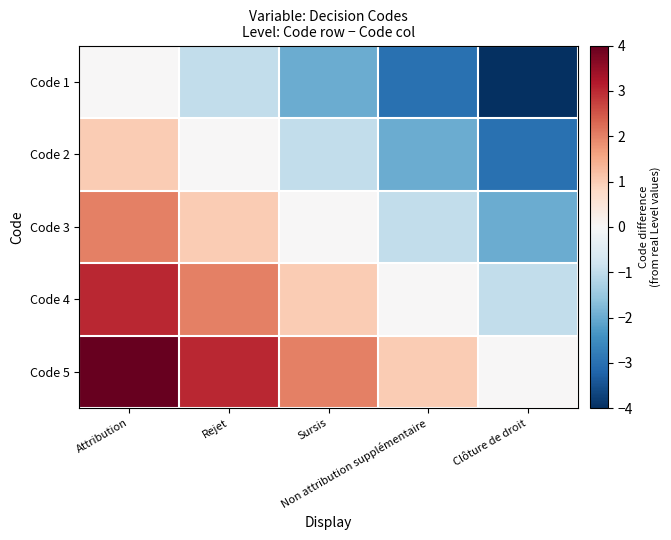

Between Clôture de droit and Non attribution supplémentaire, which is larger?

Non attribution supplémentaire